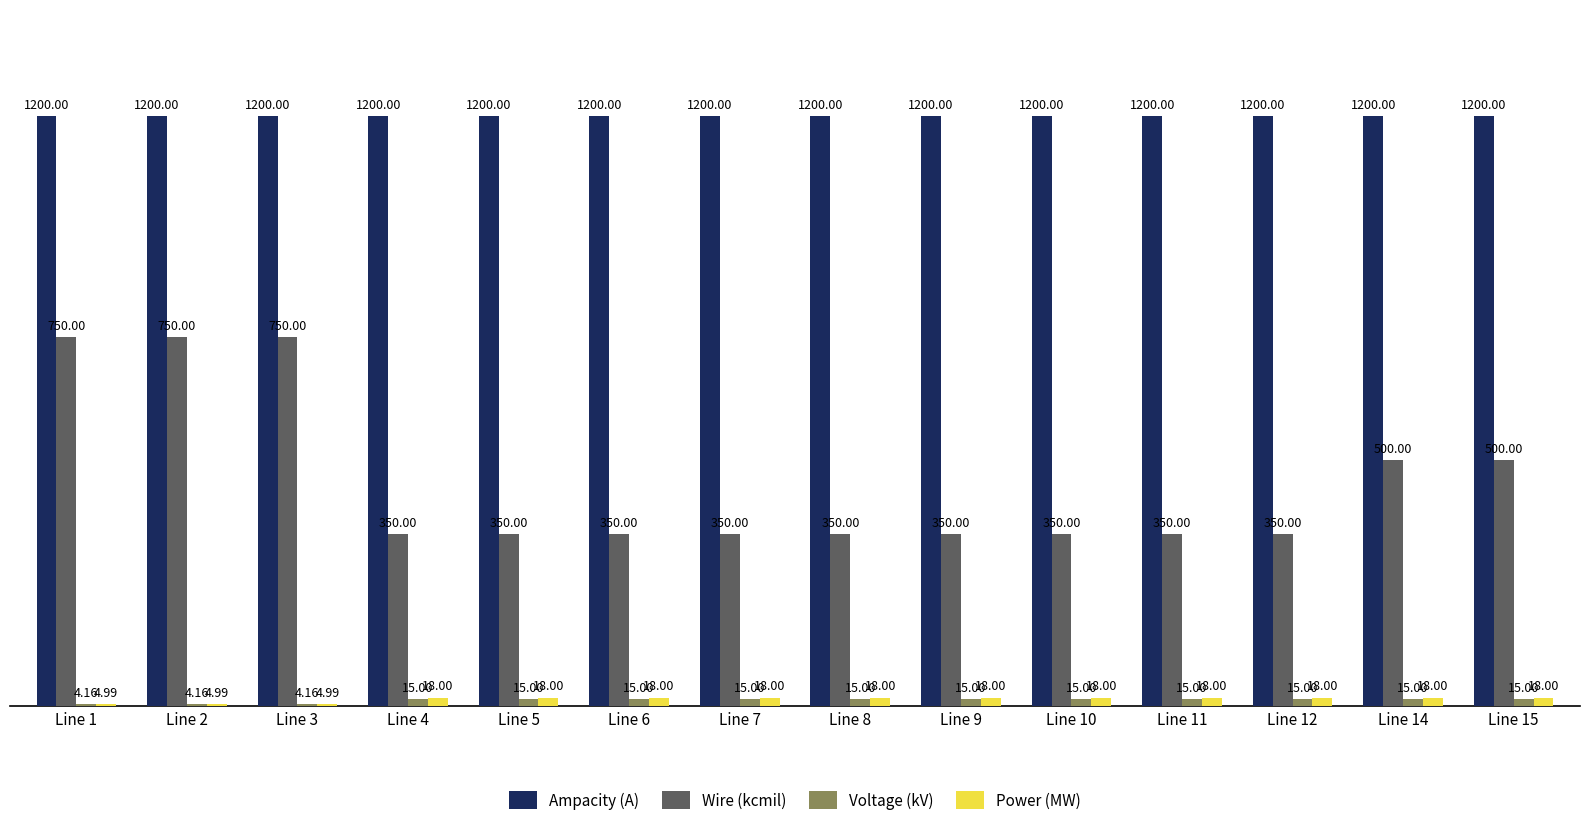

Between Line 3 and Line 9, which series saw the biggest shift?

Wire (kcmil)